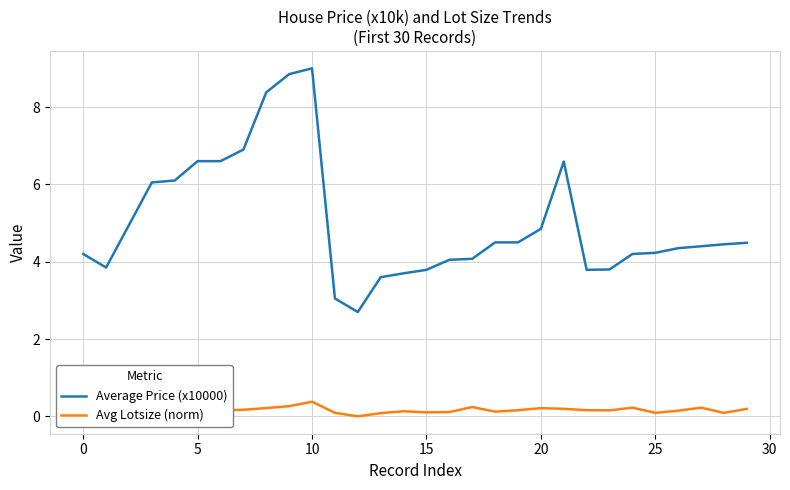

List the series in order of their peak value, lowest first.

Avg Lotsize (norm), Average Price (x10000)